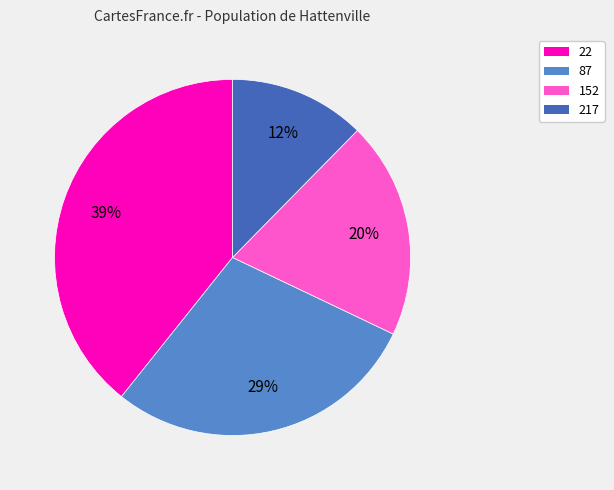

Which category has the biggest portion of the pie?

22